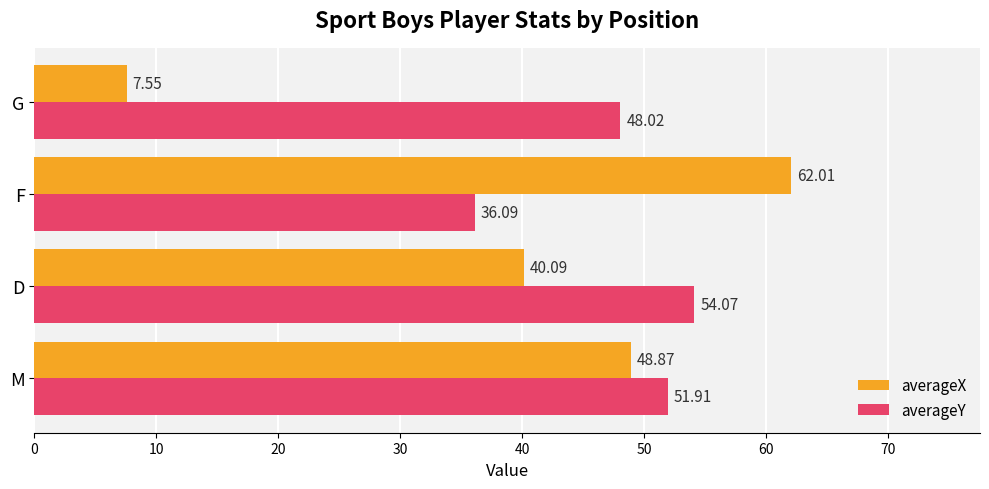

Where is averageY nearest to the value 45?

G